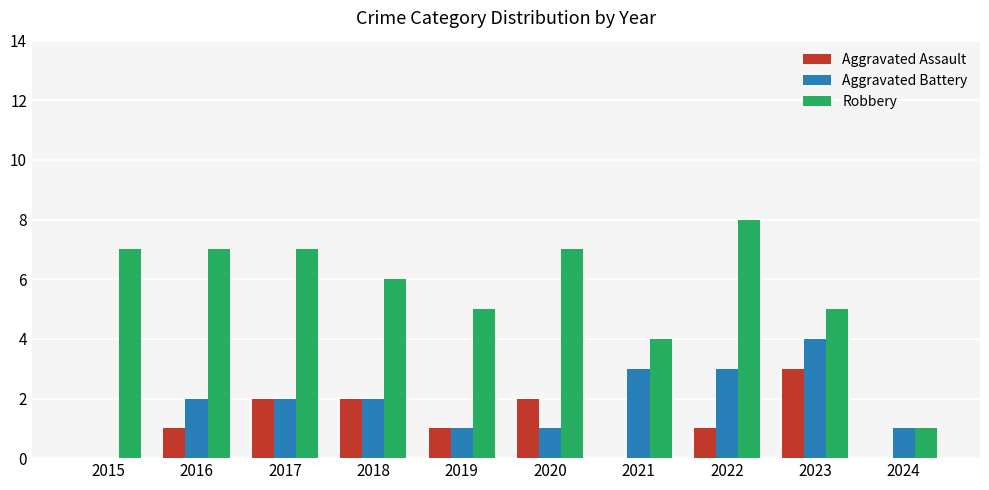

True or false: Robbery has a value of 5 at 2023.

True